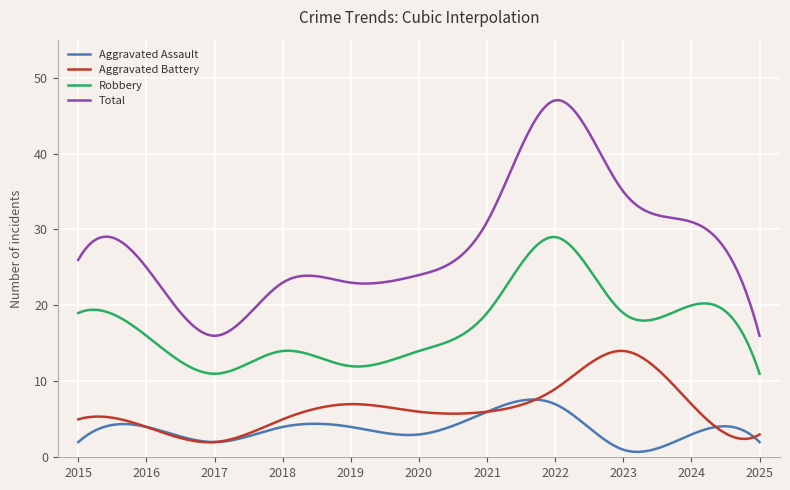

Which series has the largest total across all categories?

Total